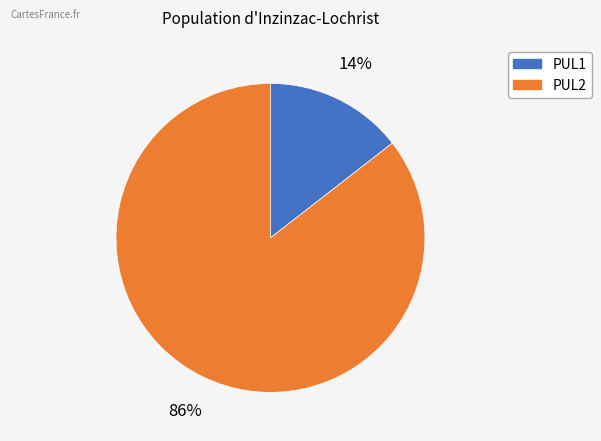

To the nearest percent, what is the average slice percentage?

50%